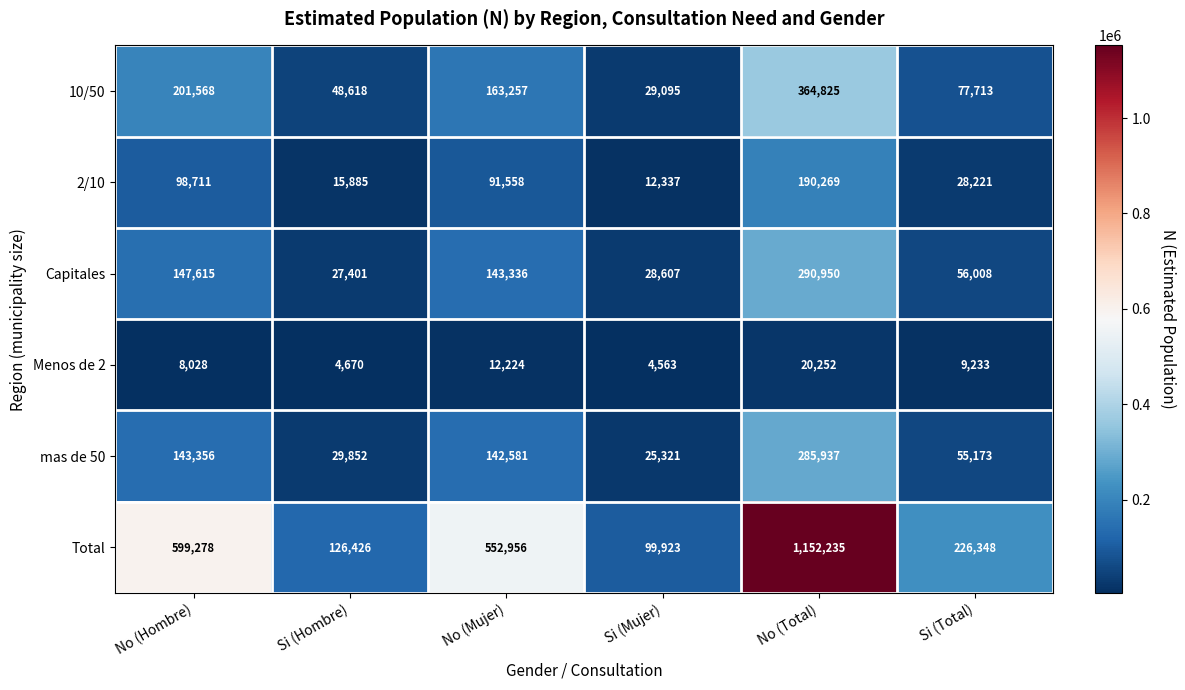

What is the lowest value of the Menos de 2 series?

4563